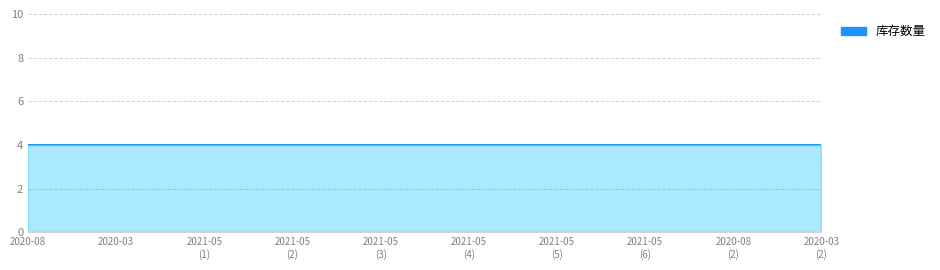

Does the chart have visible grid lines?

Yes